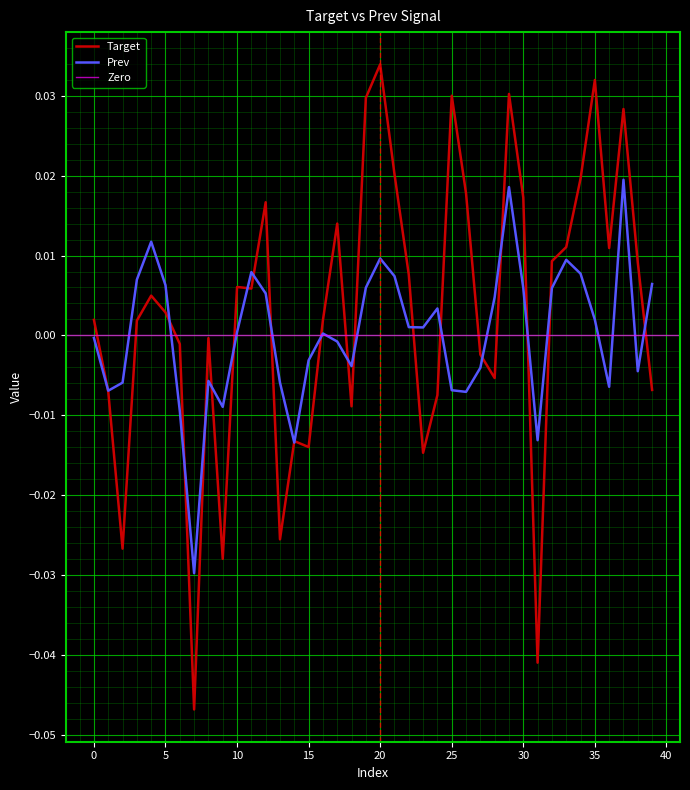

How many negative values does the Target series have?

16